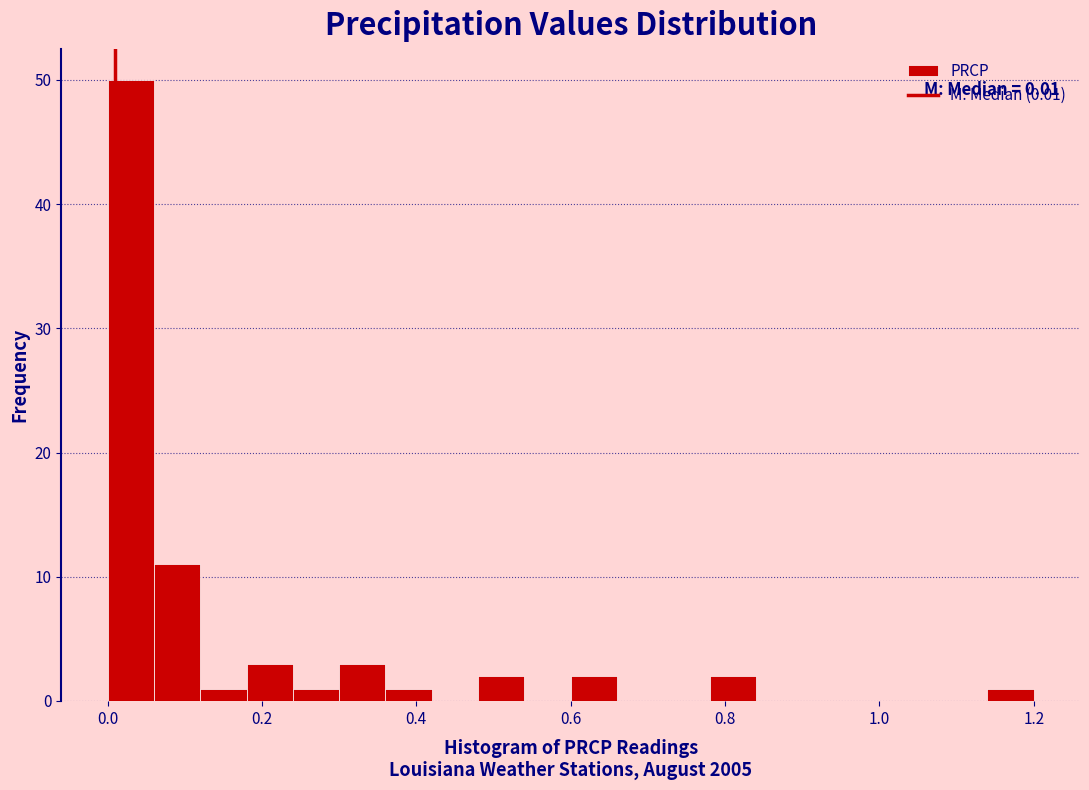

Read against the x-axis, roughly where is the centre of the tallest bar?

0.04